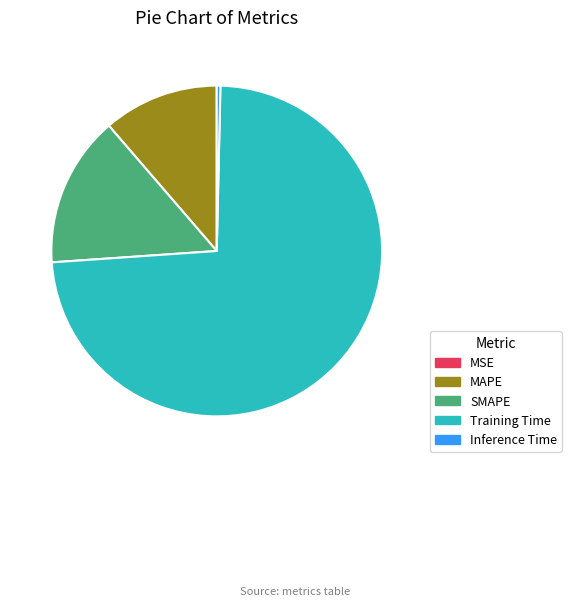

Is the sum of MAPE and Inference Time greater than half?

No